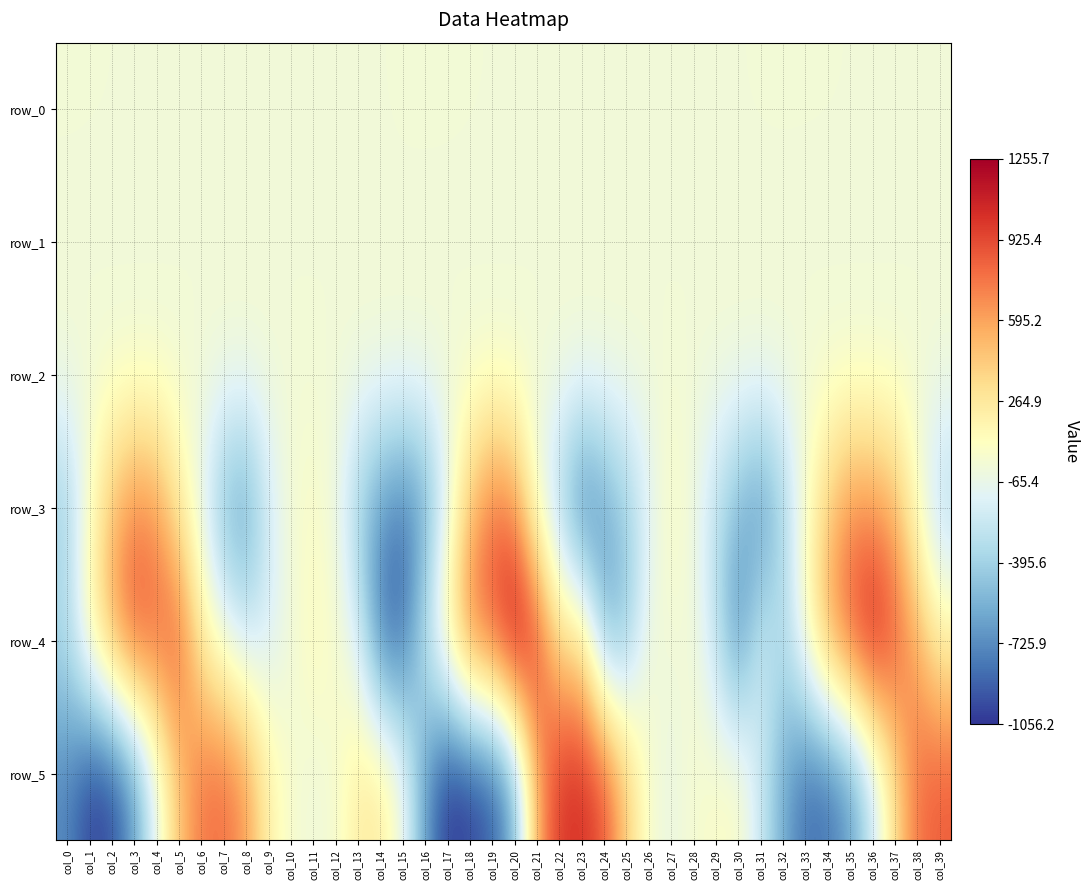

List the labels in order of row_0 value, largest first.

col_16, col_17, col_0, col_15, col_32, col_33, col_1, col_18, col_31, col_34, col_2, col_35, col_25, col_30, col_26, col_19, col_9, col_14, col_8, col_24, col_29, col_10, col_3, col_27, col_11, col_28, col_23, col_13, col_36, col_7, col_12, col_39, col_20, col_4, col_37, col_6, col_22, col_38, col_5, col_21